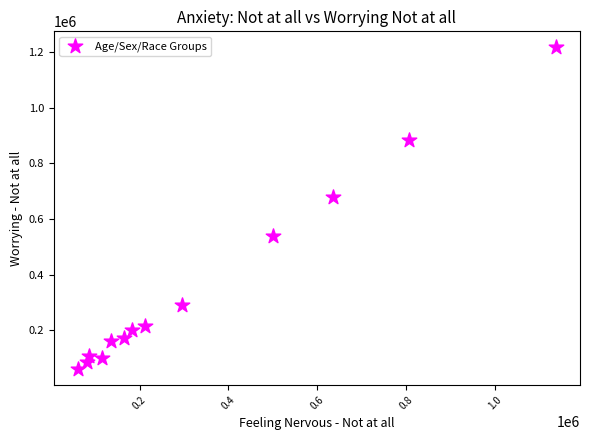

What is the range of Y values (max minus min)?

1154836